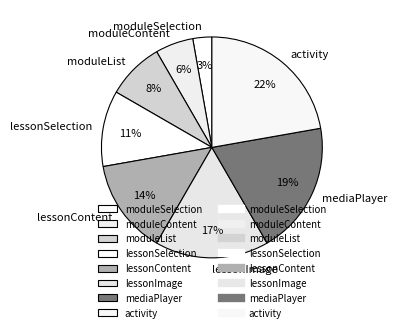

How many slices are in this pie chart?

8